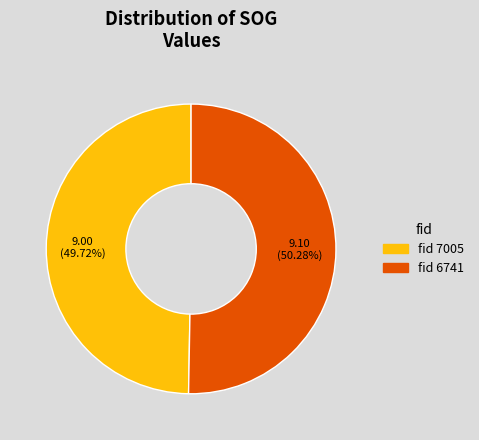

Which slice is the largest?

fid 6741